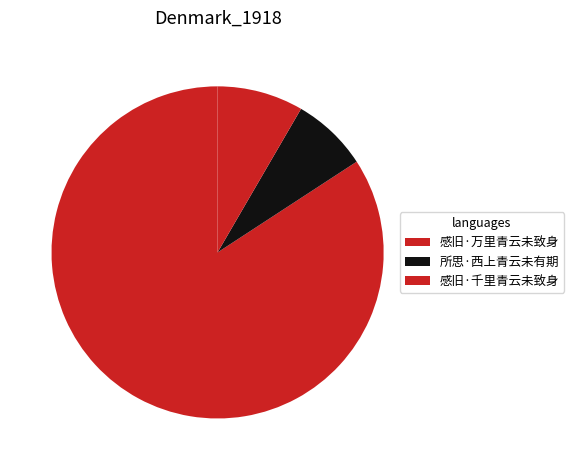

Count the number of slices in the pie.

3